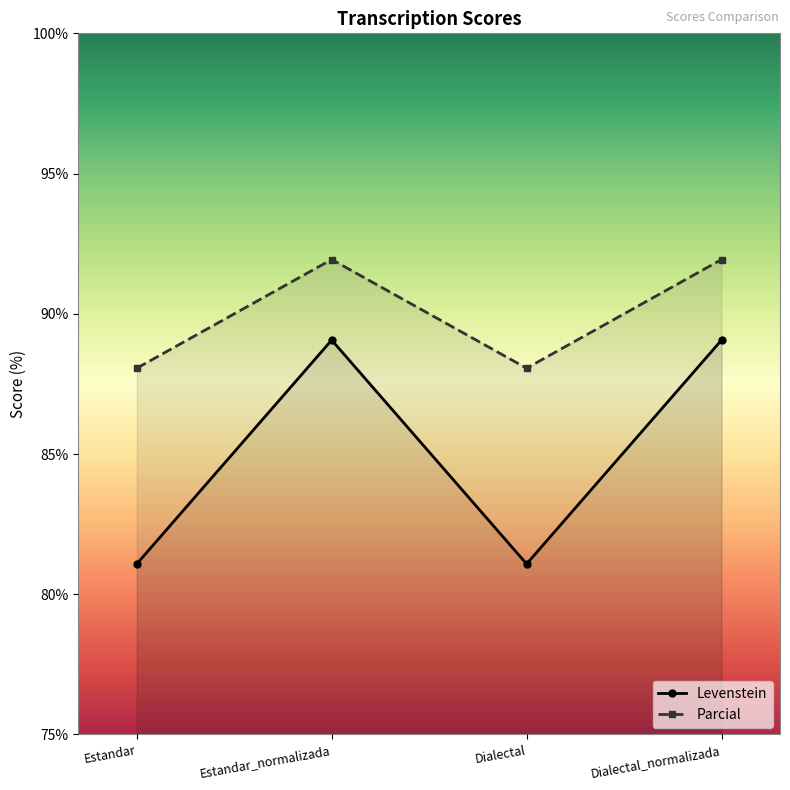

What are all the series names shown in the legend?

Levenstein, Parcial